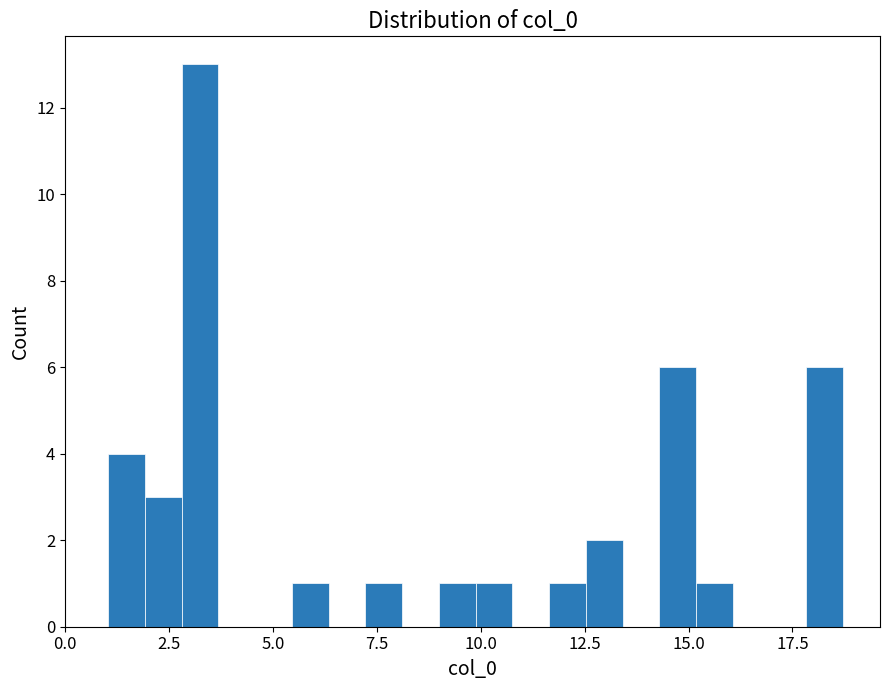

Read against the x-axis, roughly where is the centre of the tallest bar?

3.0